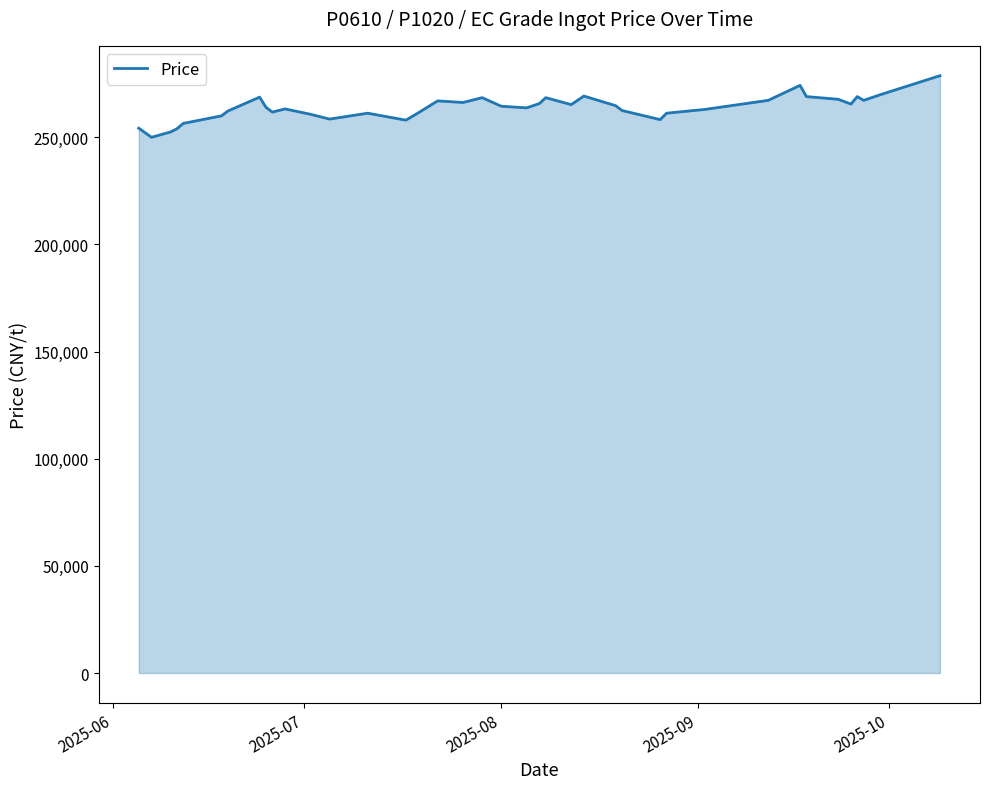

What is the difference between the maximum and minimum values?

28750